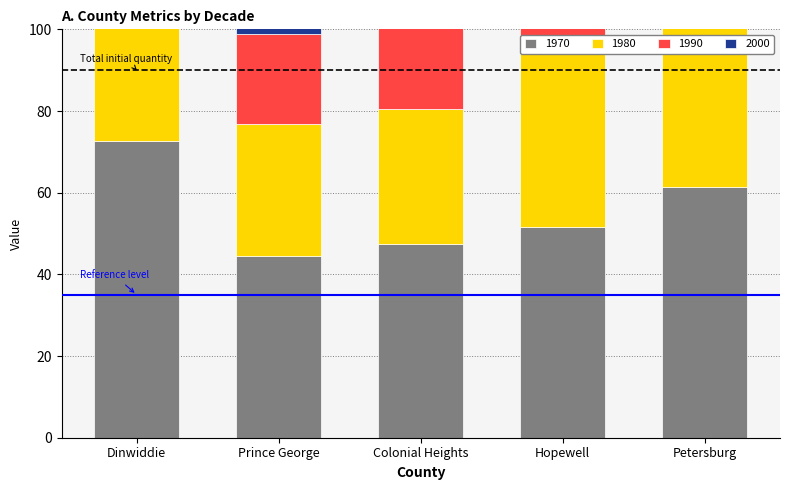

What is the lowest value of the 1990 series?

22.1